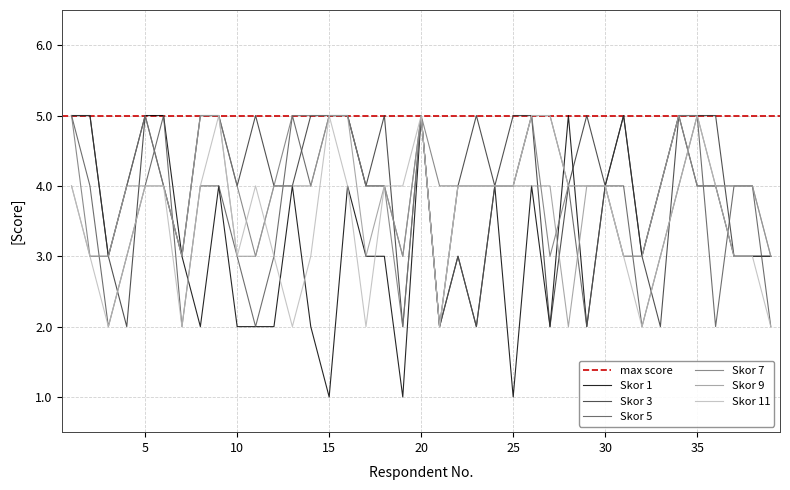

Between 4 and 9, which is larger?

4